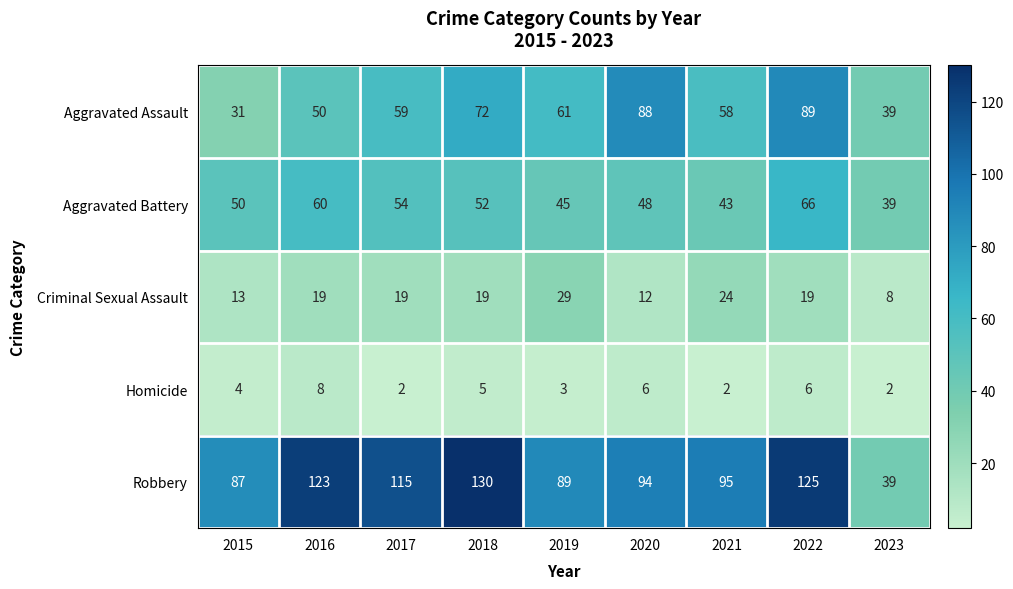

What is the highest value of the Homicide series?

8